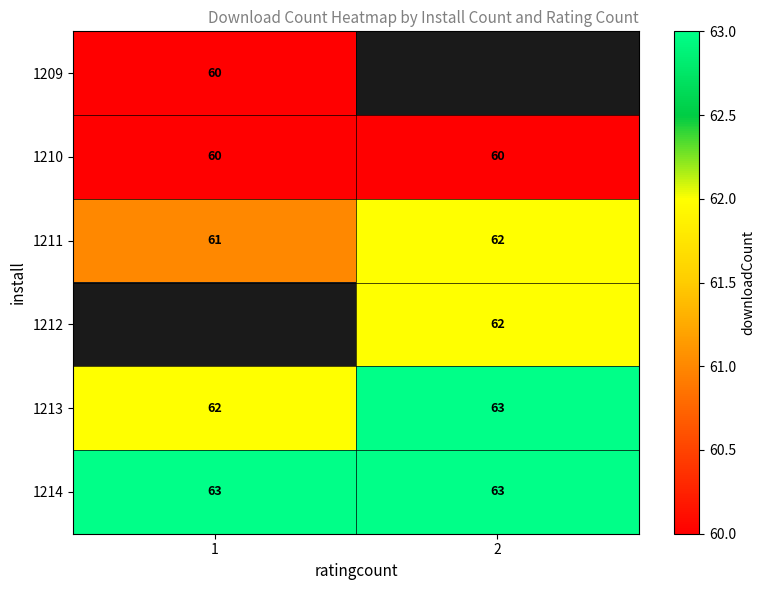

How many distinct data groups are displayed?

6